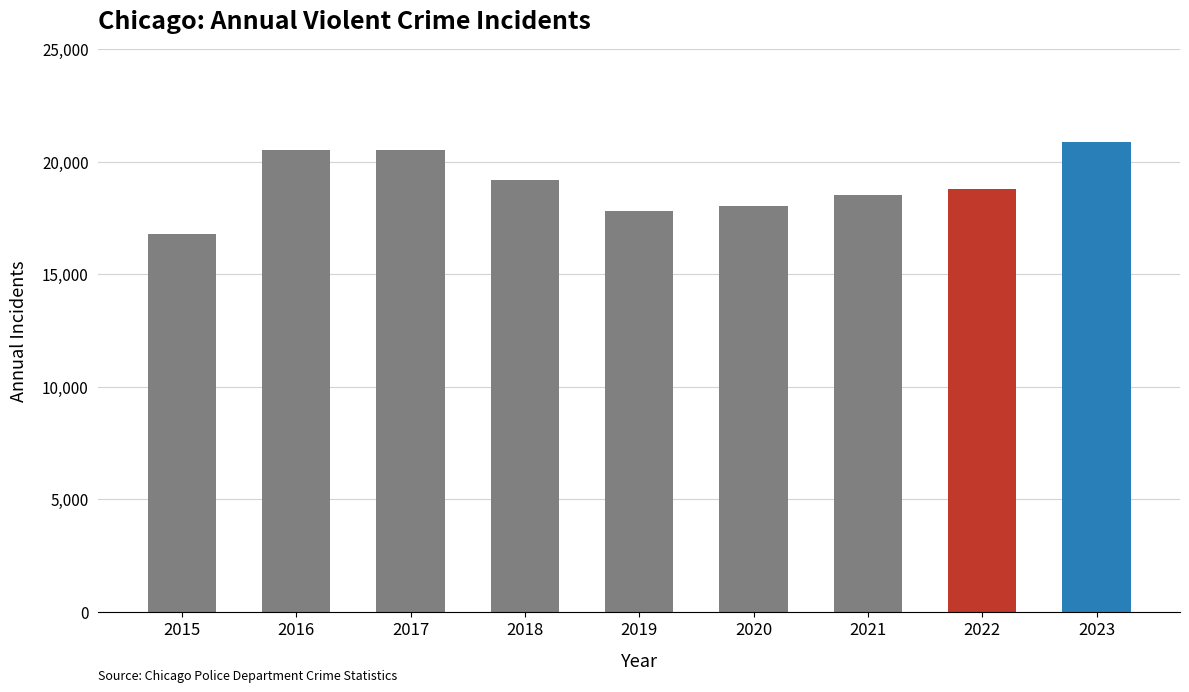

What value does the data have at 2019?

17801